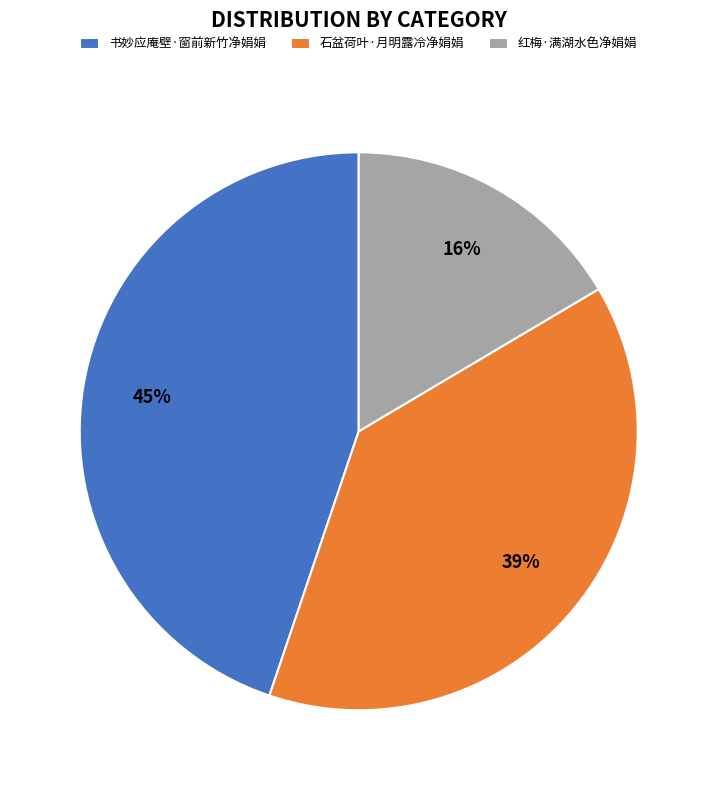

Count the number of slices in the pie.

3